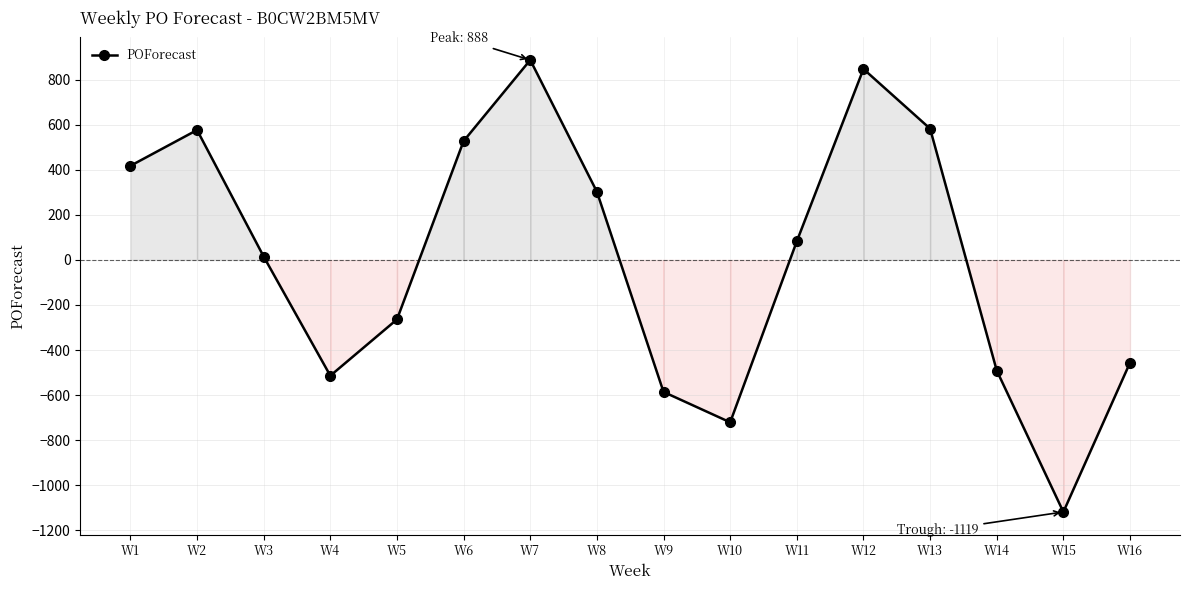

Does the chart have visible grid lines?

Yes